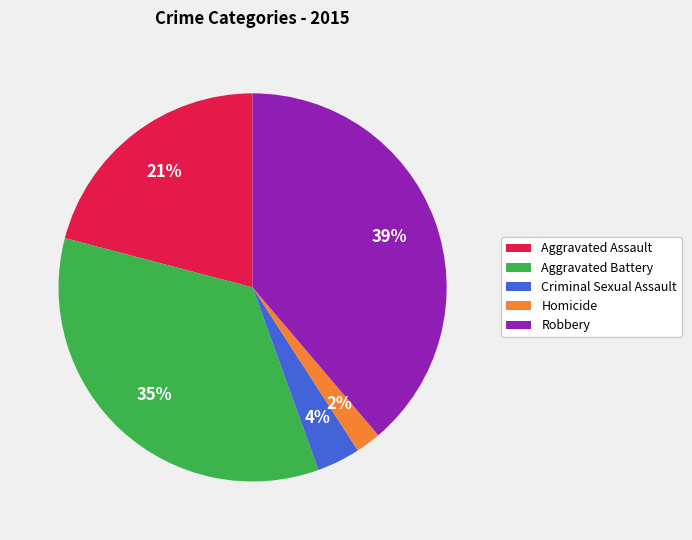

Approximately how many times larger is the value at Criminal Sexual Assault compared to Aggravated Battery?

0.1